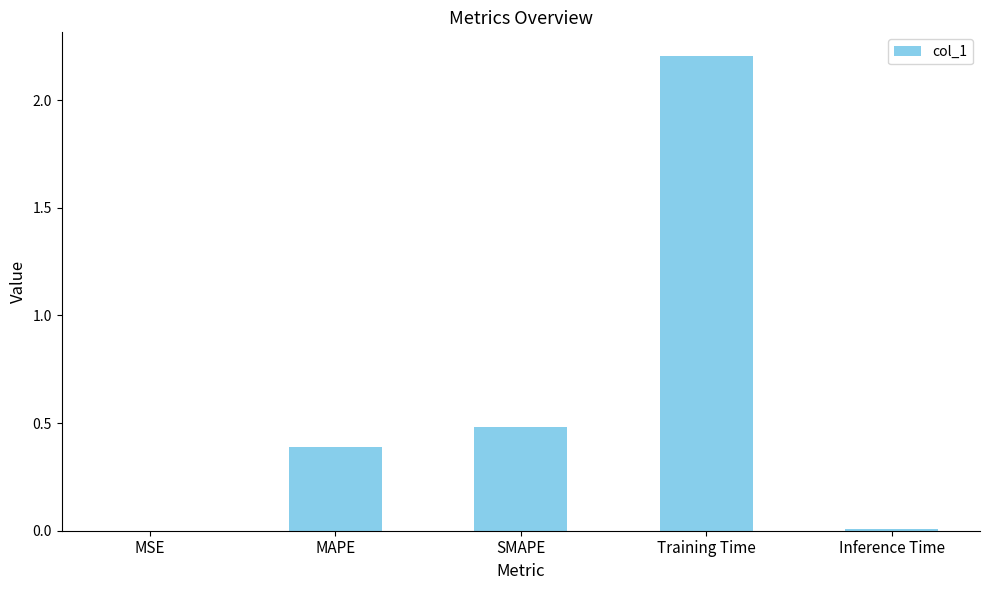

Which category has the highest value across all series?

Training Time